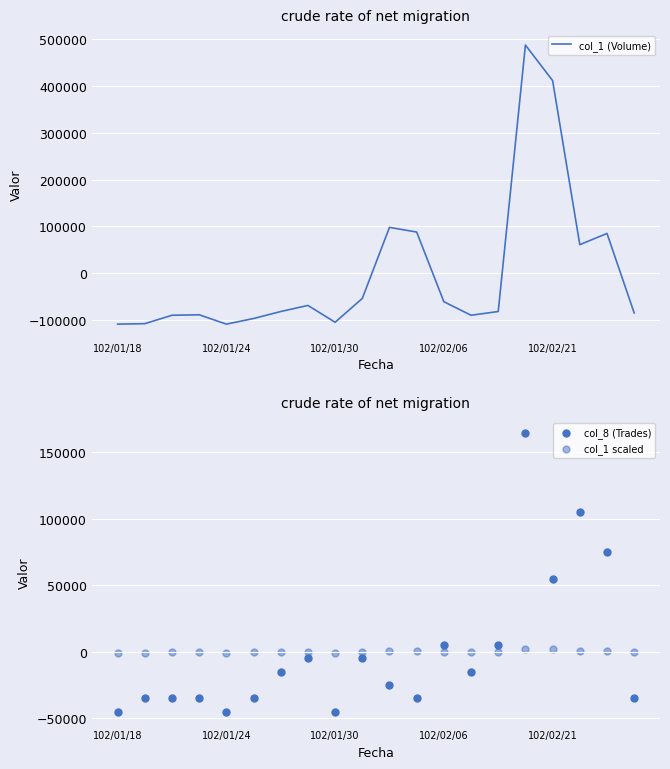

What are all the series names shown in the legend?

col_1 (Volume), col_8 (Trades), col_1 scaled